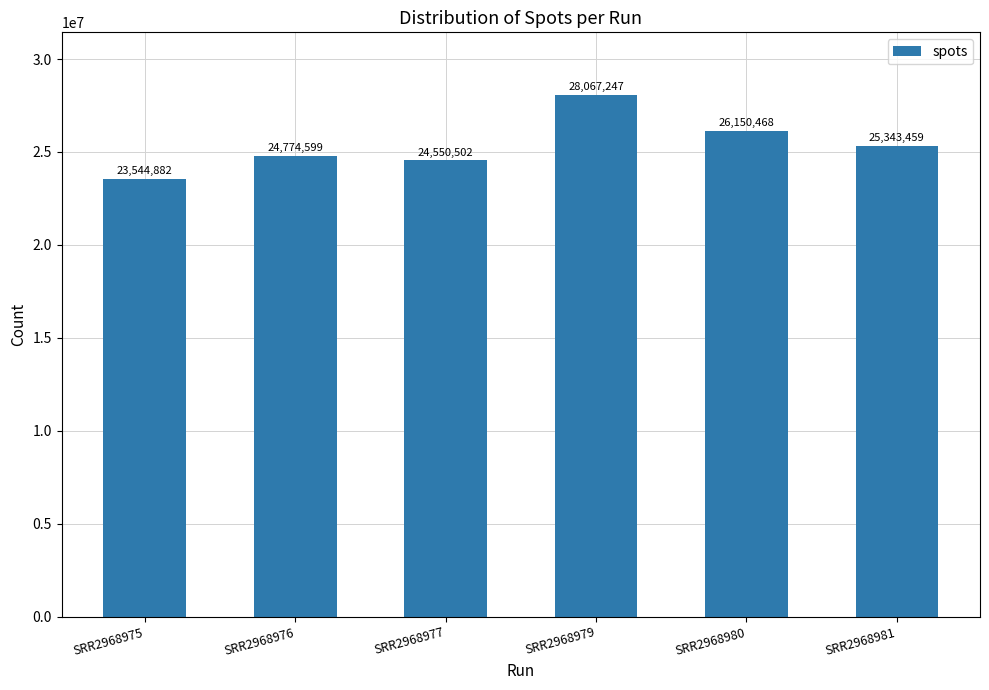

What is the greatest value displayed?

28067247